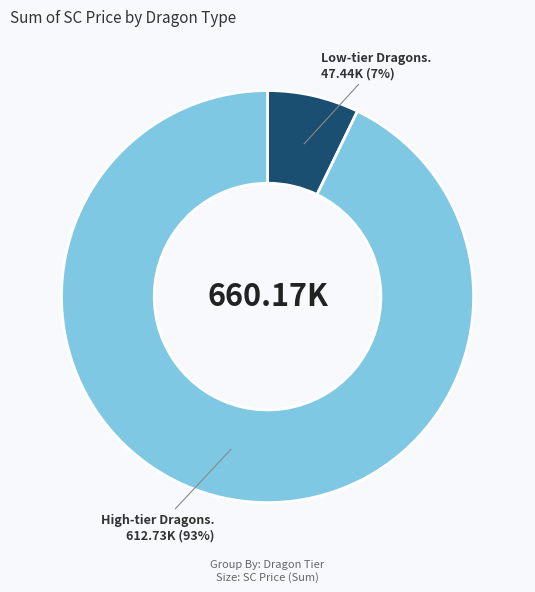

Is there a majority slice in this chart?

Yes